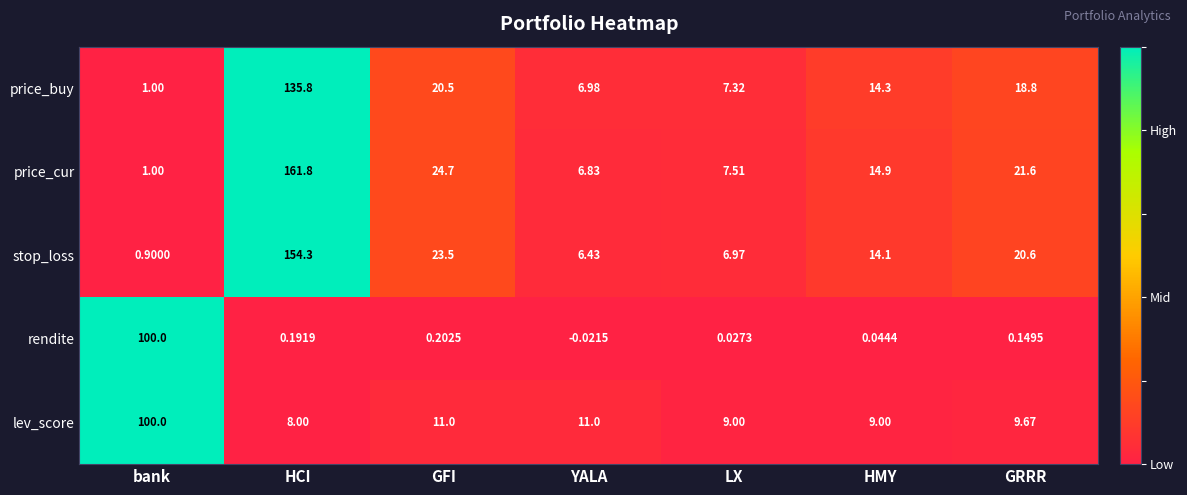

Which series has the largest range (max minus min)?

price_cur